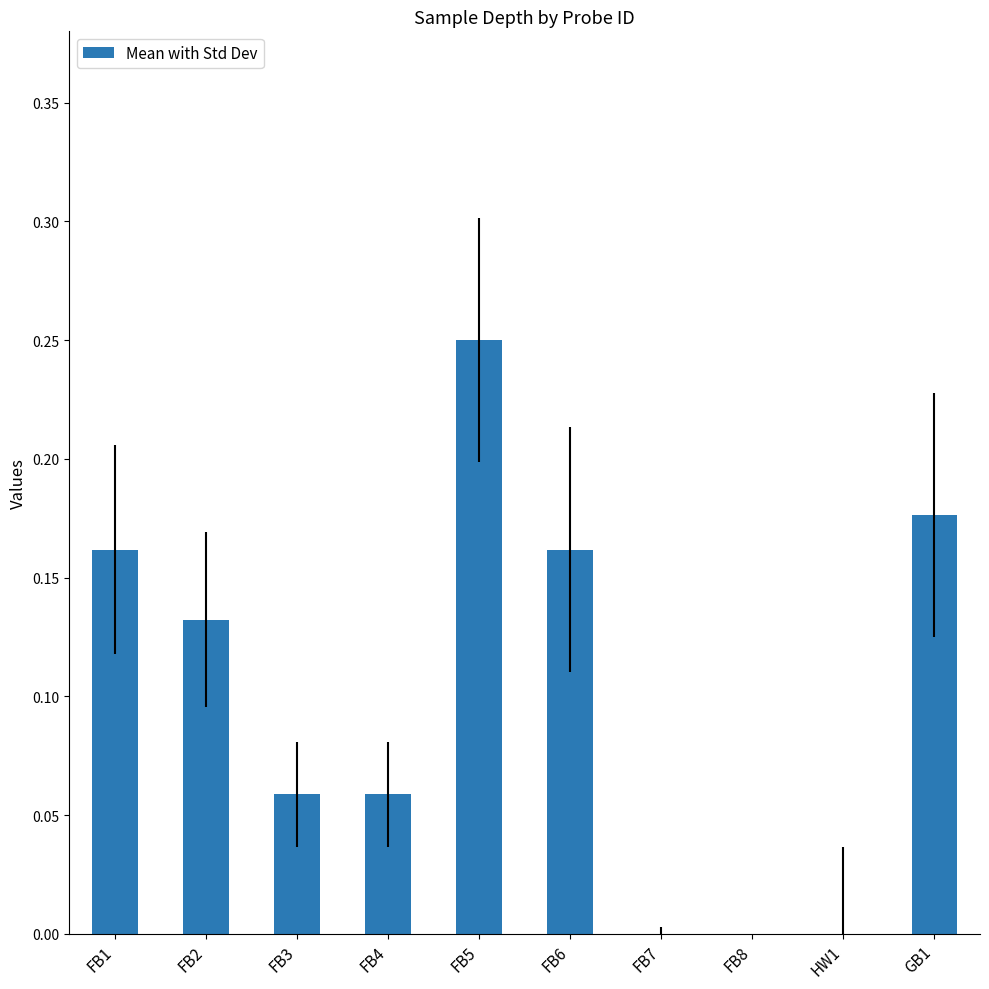

What is the sum of all values?

1.0